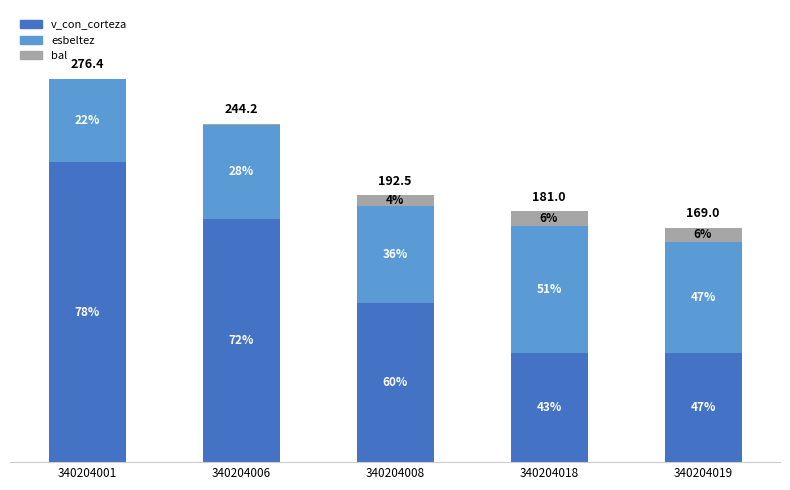

Are the bars horizontal?

No